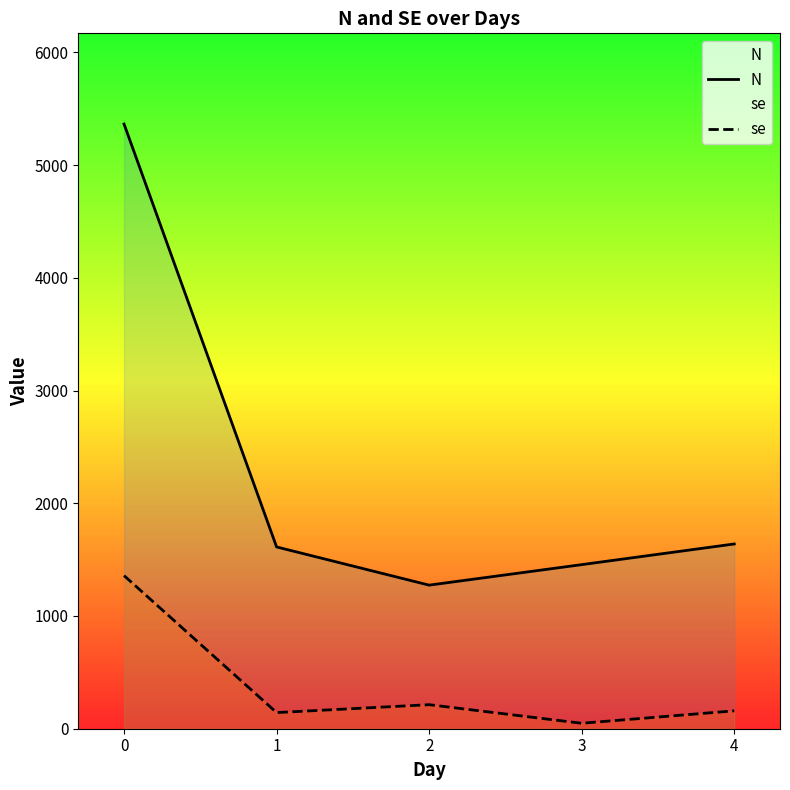

Which series has the largest total across all categories?

N